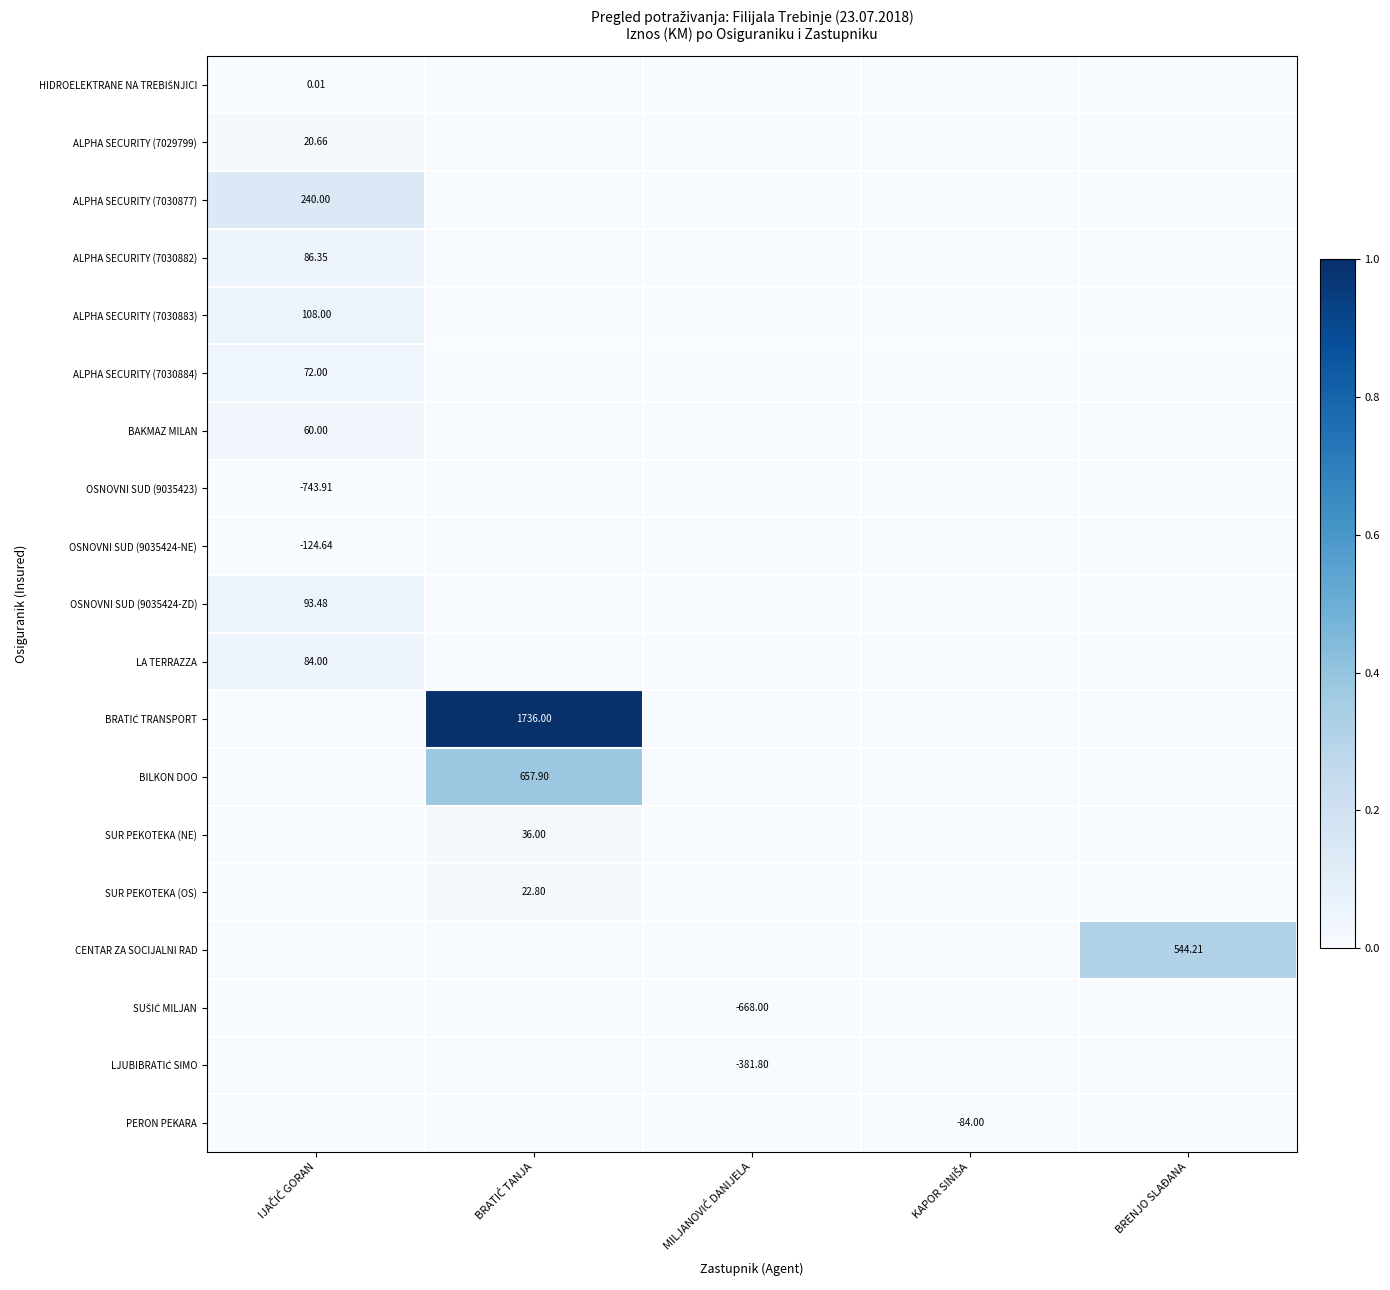

At how many categories does at least one series exceed 0?

3